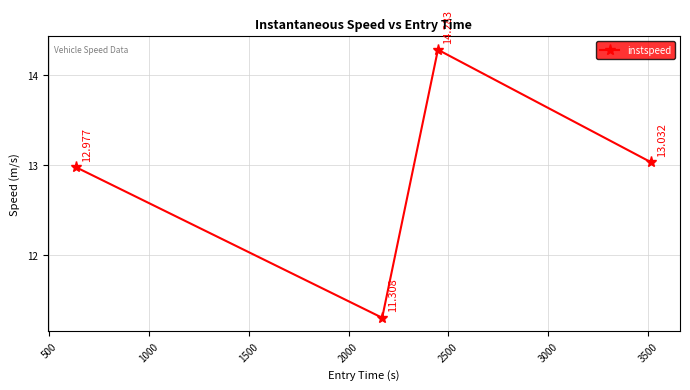

Reading left to right, list all the values displayed in this chart.

13.0	11.3	14.3	13.0